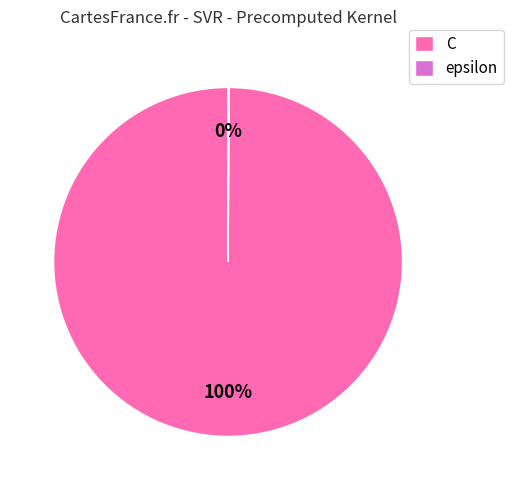

Which slice is the largest?

C